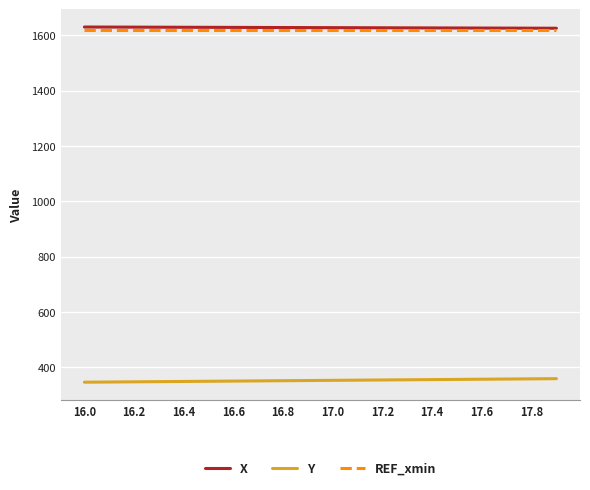

True or false: Y and X cross at least once.

False